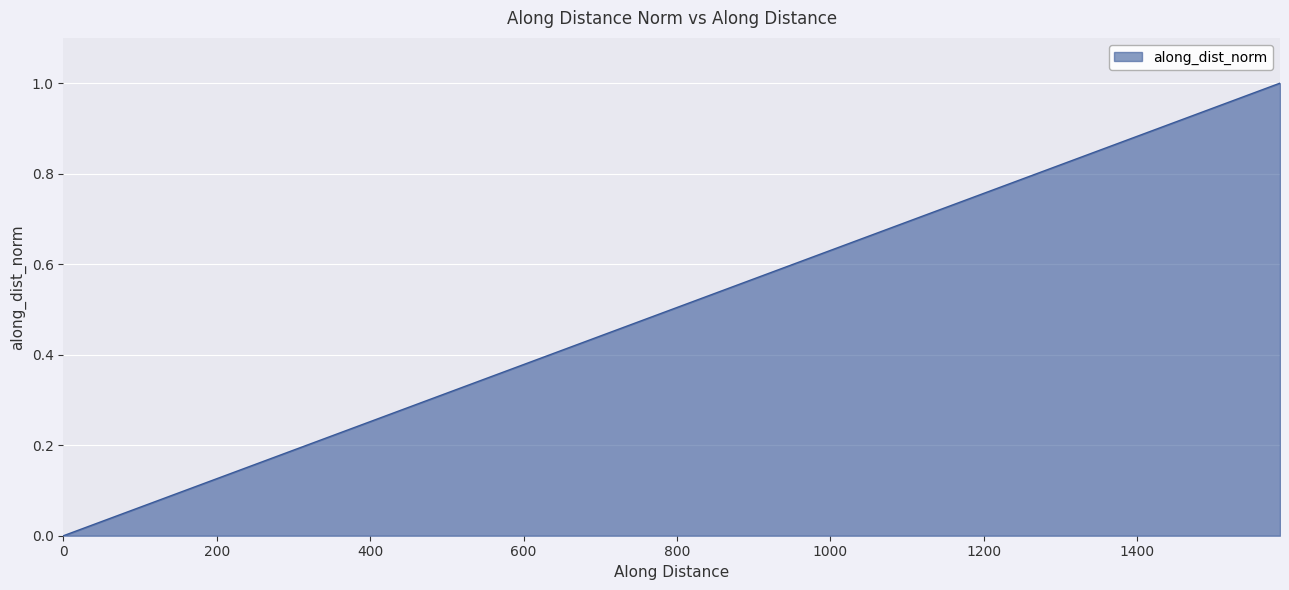

True or false: the data shows 0.9 at 1486.134578815597.

True